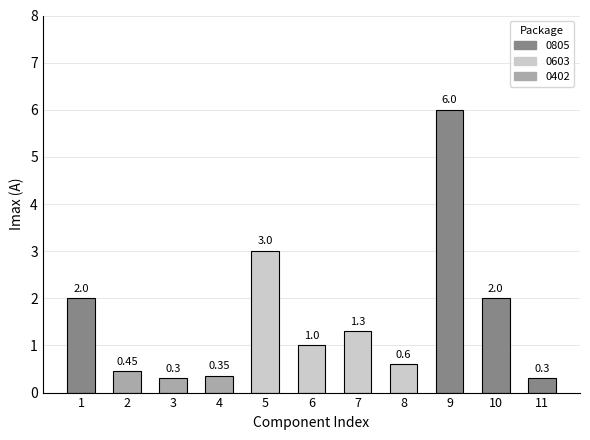

What is the average value?

1.6